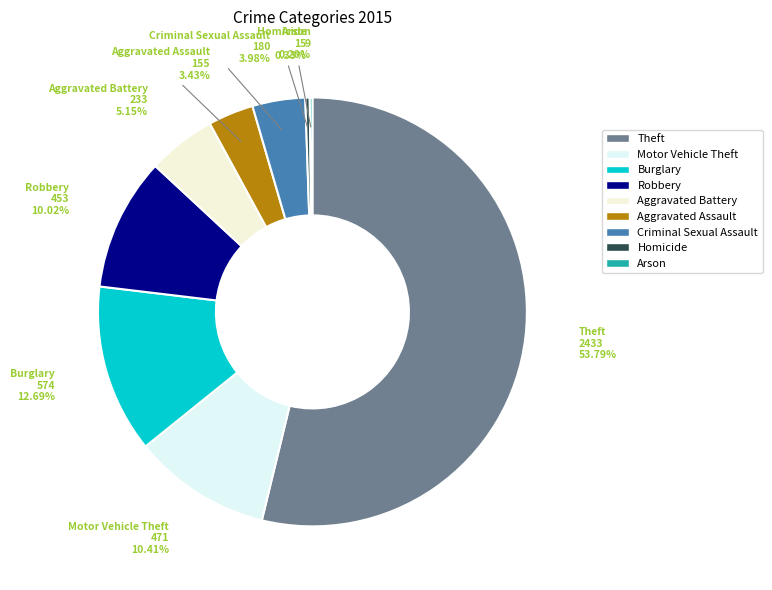

Does any single category account for the majority?

Yes